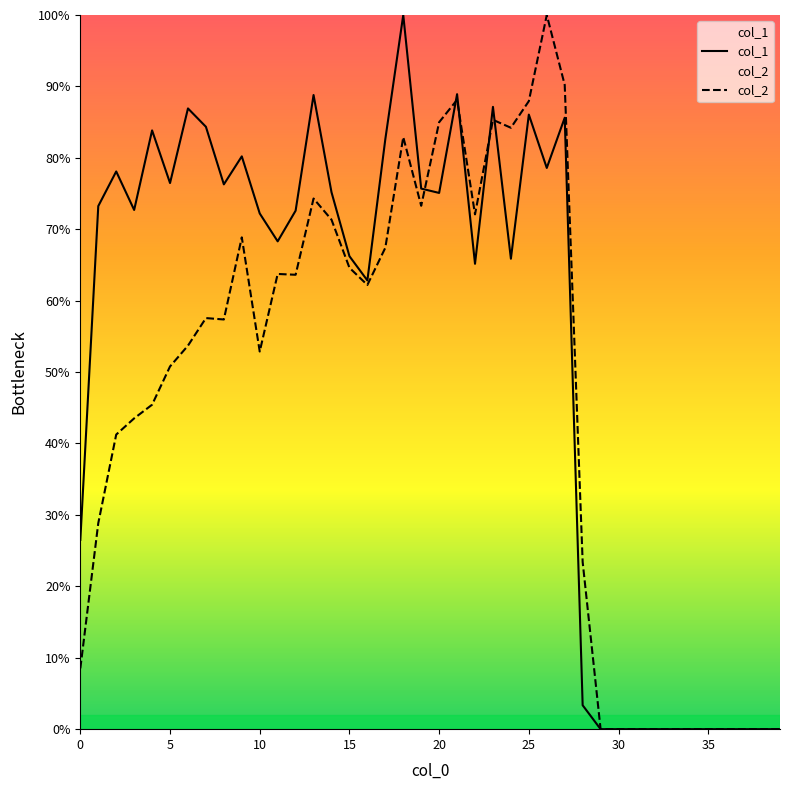

Reading left to right, list all the values displayed in this chart.

col_1: 0=0.3	1=0.7	2=0.8	3=0.7	4=0.8	5=0.8	6=0.9	7=0.8	8=0.8	9=0.8	10=0.7	11=0.7	12=0.7	13=0.9	14=0.8	15=0.7	16=0.6	17=0.8	18=1.0	19=0.8	20=0.8	21=0.9	22=0.7	23=0.9	24=0.7	25=0.9	26=0.8	27=0.9	28=0.0	29=0.0	30=0.0	31=0.0	32=0.0	33=0.0	34=0.0	35=0.0	36=0.0	37=0.0	38=0.0	39=0.0
col_2: 0=0.1	1=0.3	2=0.4	3=0.4	4=0.5	5=0.5	6=0.5	7=0.6	8=0.6	9=0.7	10=0.5	11=0.6	12=0.6	13=0.7	14=0.7	15=0.6	16=0.6	17=0.7	18=0.8	19=0.7	20=0.8	21=0.9	22=0.7	23=0.9	24=0.8	25=0.9	26=1.0	27=0.9	28=0.2	29=0.0	30=0.0	31=0.0	32=0.0	33=0.0	34=0.0	35=0.0	36=0.0	37=0.0	38=0.0	39=0.0